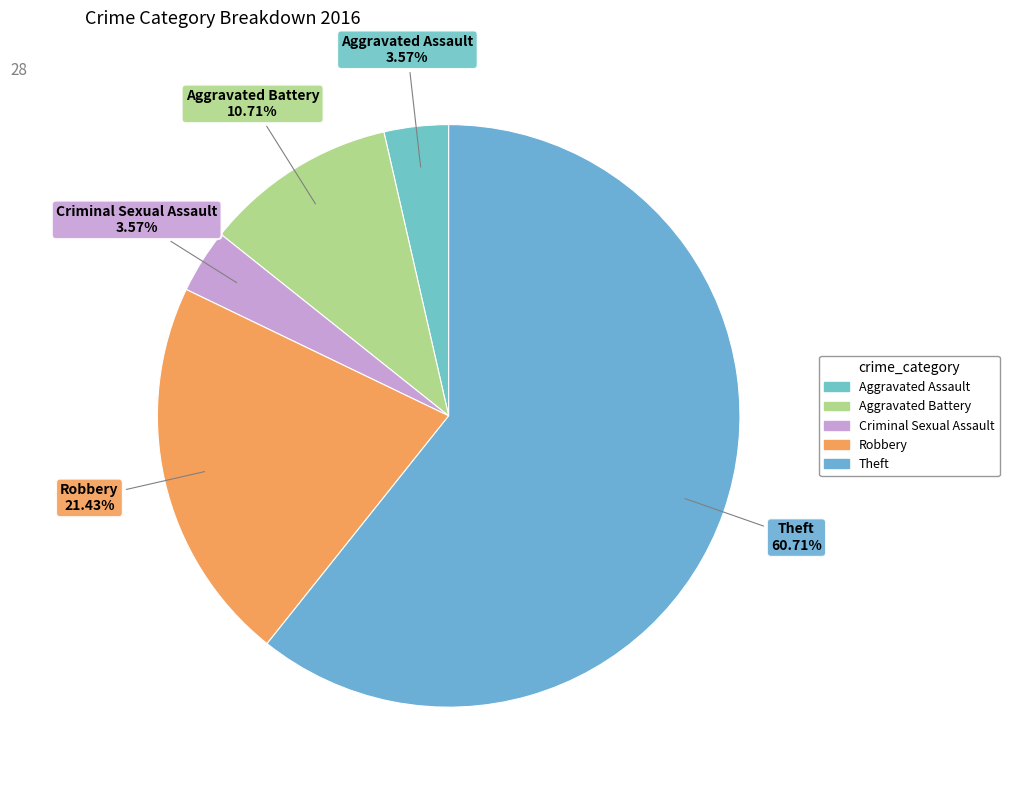

What portion of the pie excludes Criminal Sexual Assault?

96.4%